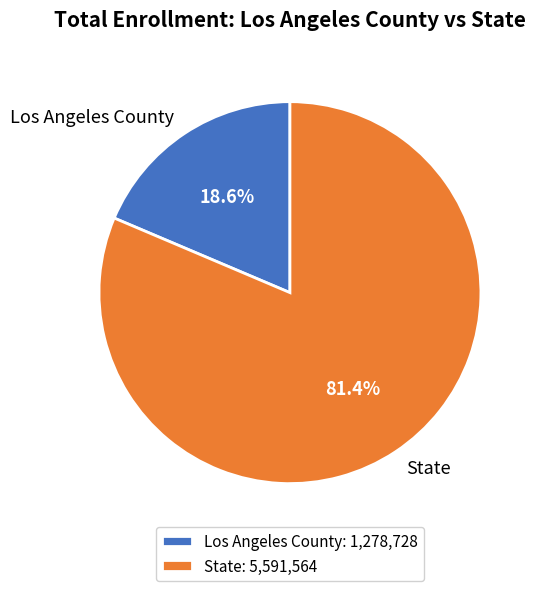

Which category accounts for the majority?

State